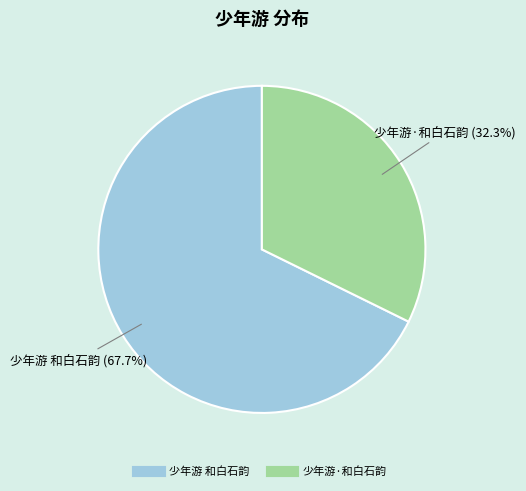

To the nearest percent, what percentage of the pie is 少年游·和白石韵?

32%